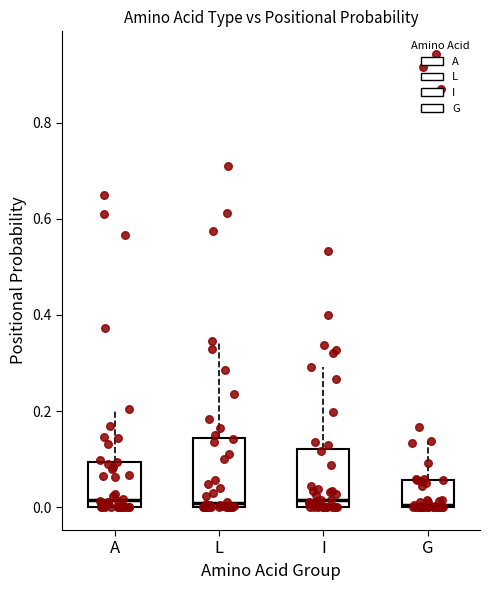

Where does the upper whisker of the box for I end on the y-axis? The values are not printed on the chart, so give them approximately, as read against the axis.

0.30